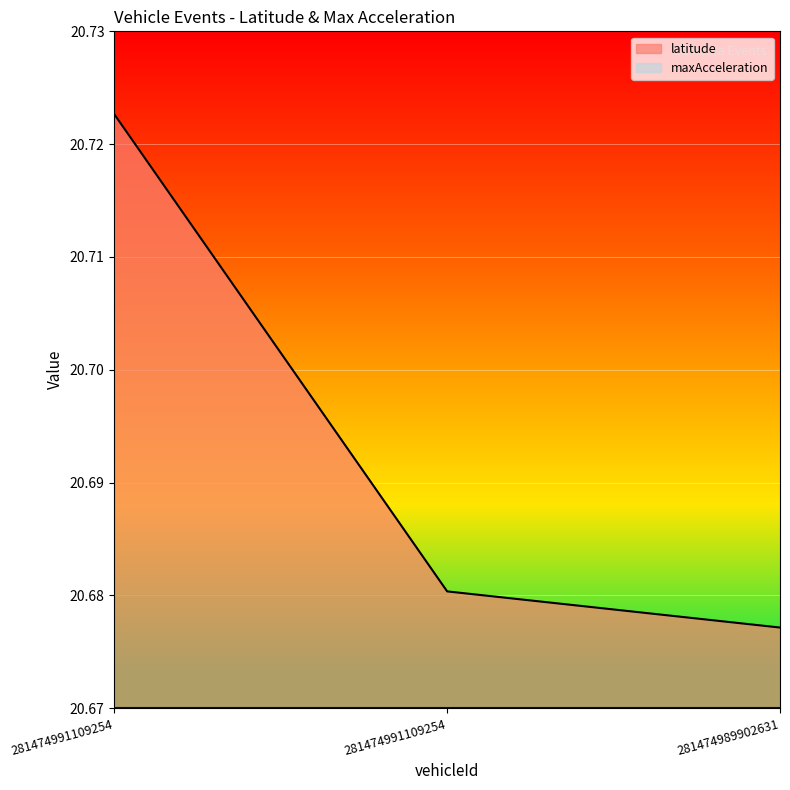

The chart shows a value of 7.9 at 281474989902631. True or false?

False